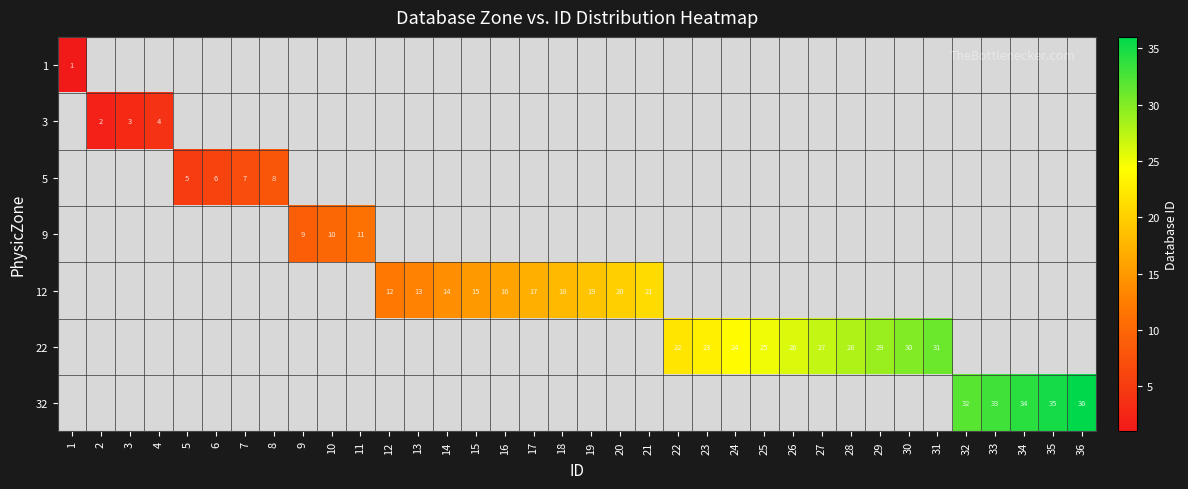

What is the smallest value displayed?

1.0